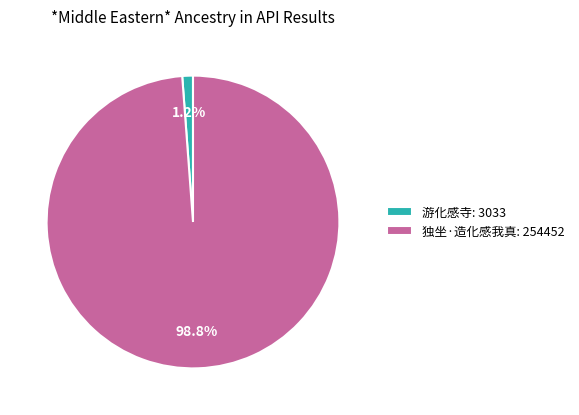

Is it true that 独坐·造化感我真 is 91% of the pie?

False